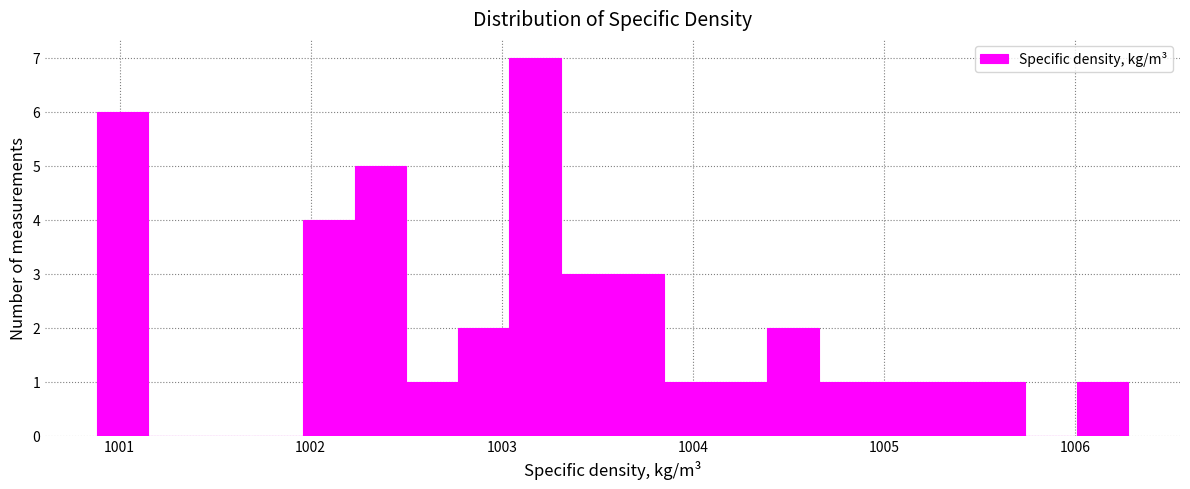

Around what value on the x-axis is the tallest bar? Give the approximate position of its centre, as read against the axis.

1003.2